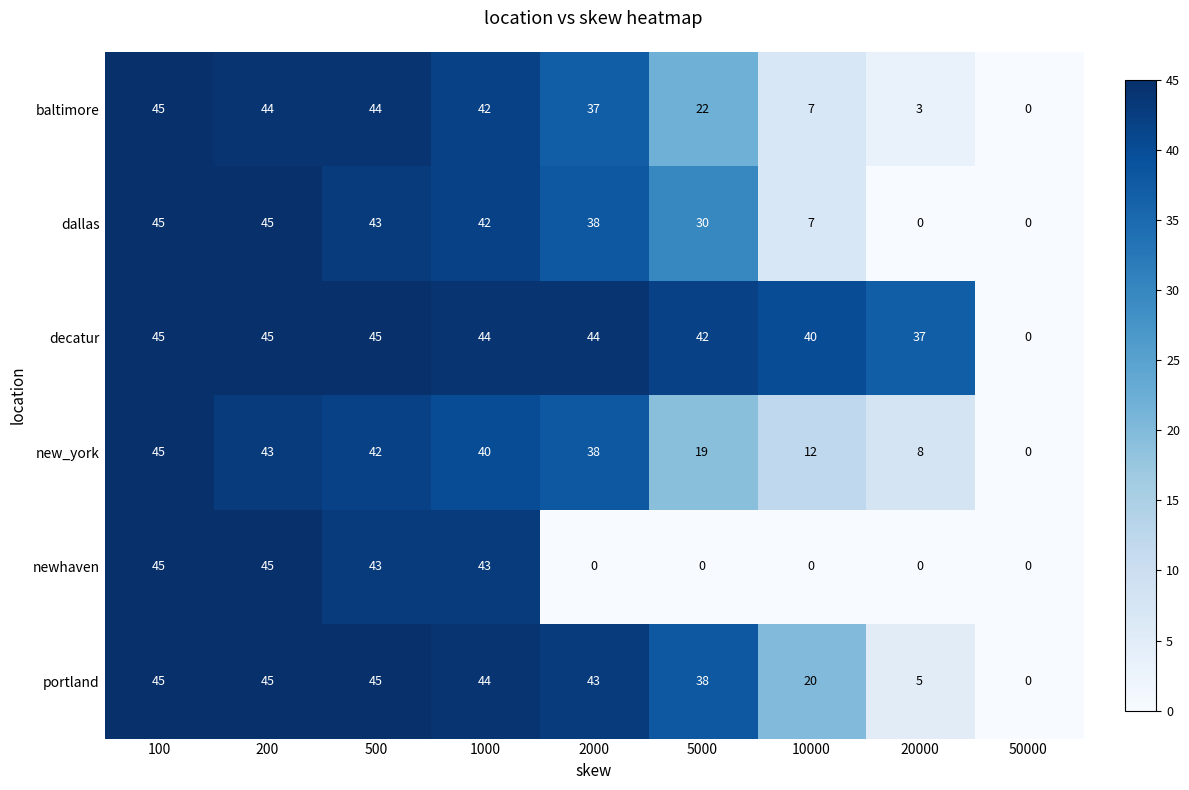

Rank the categories by new_york value from lowest to highest.

50000, 20000, 10000, 5000, 2000, 1000, 500, 200, 100